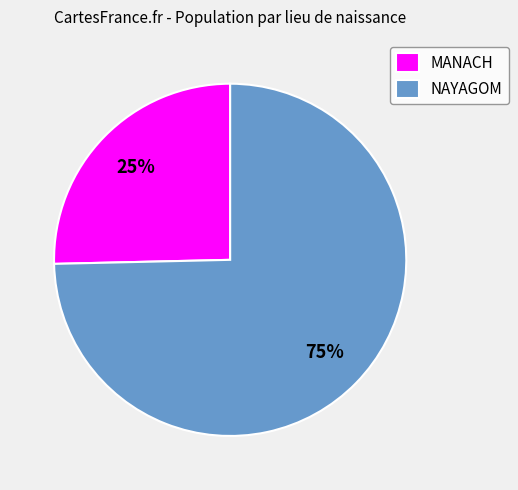

To the nearest percent, what portion does NAYAGOM represent?

75%